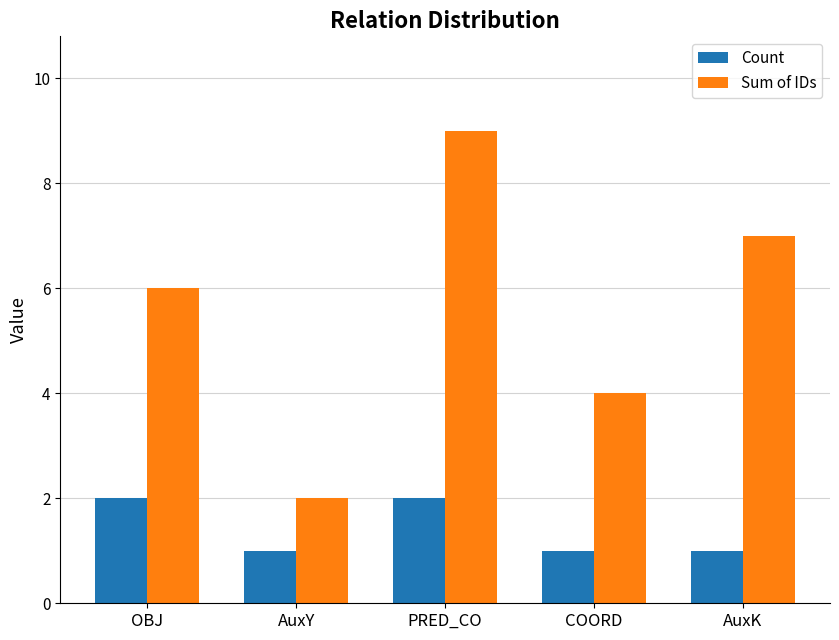

What is the value of the Sum of IDs bar at the 3rd from the left?

9